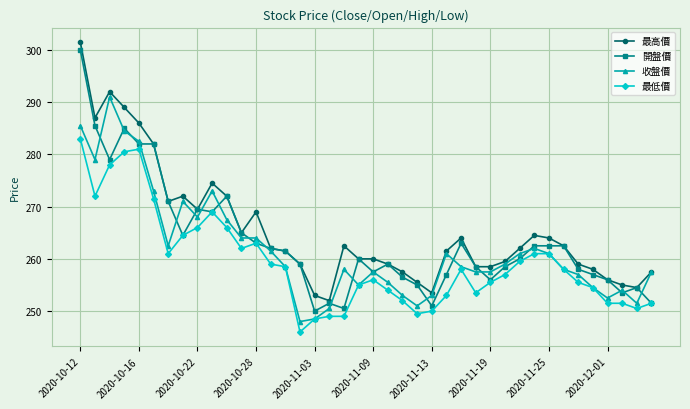

What is the maximum value for 開盤價?

300.0